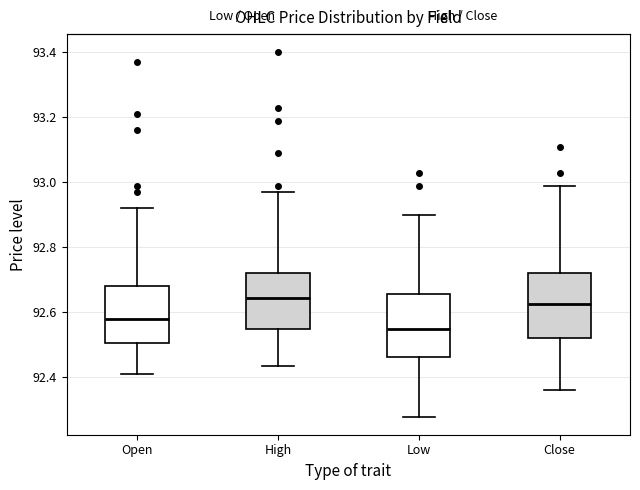

Where is the lower edge of the box for High on the y-axis? The values are not printed on the chart, so give them approximately, as read against the axis.

92.54